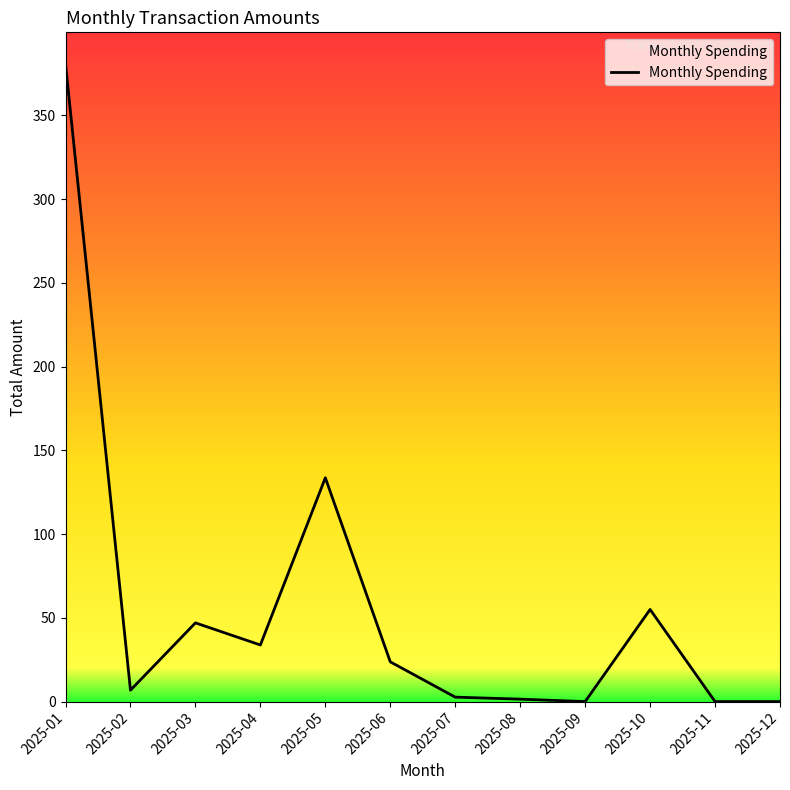

What is the sum of all values?

684.7